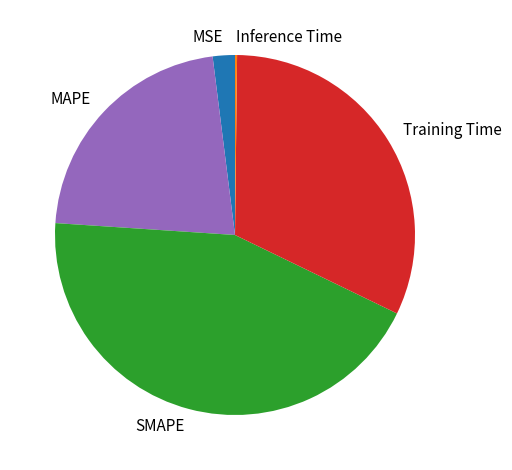

Do MAPE and SMAPE together represent more than half of the pie?

Yes